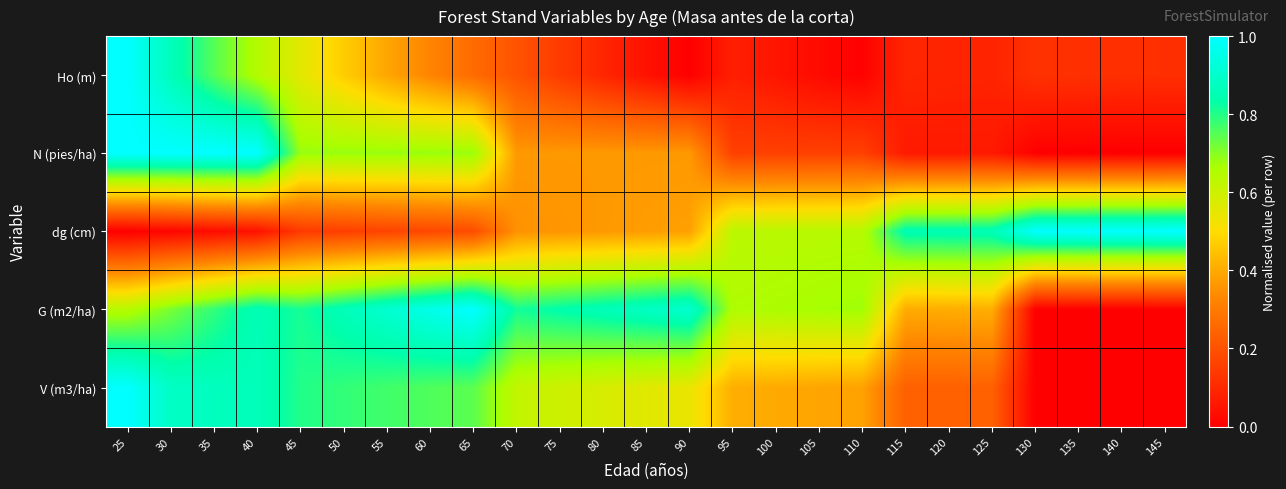

Rank the series by their maximum value, from highest to lowest.

Ho (m), N (pies/ha), dg (cm), G (m2/ha), V (m3/ha)